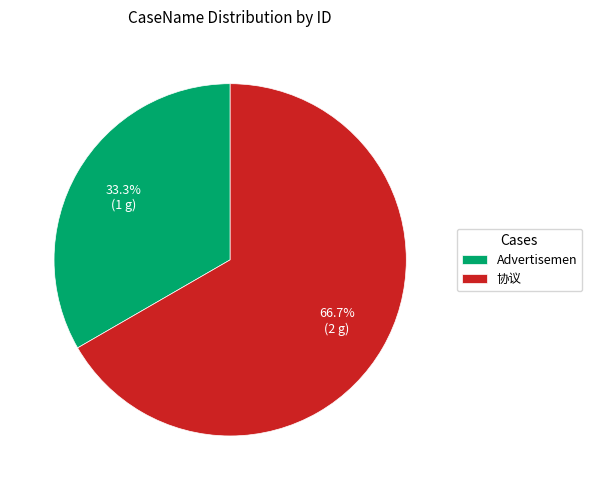

Which category accounts for the majority?

协议